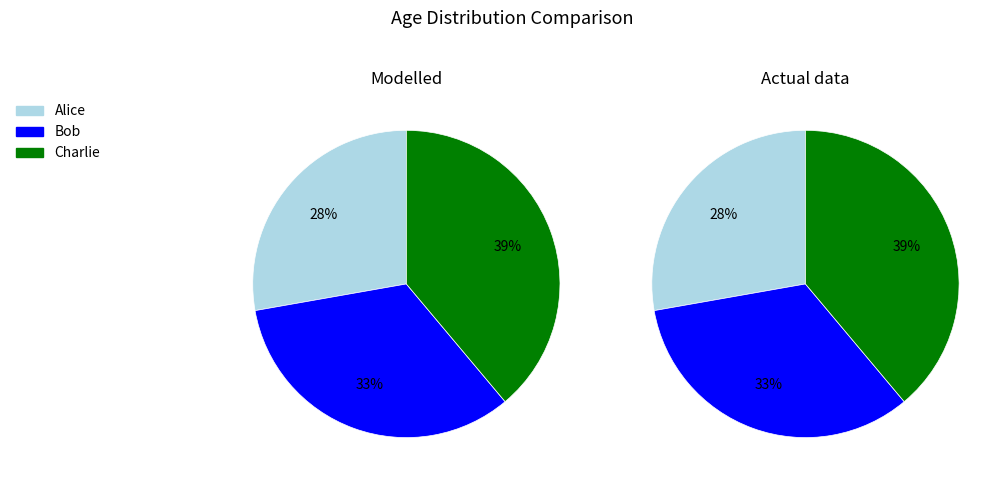

Which slice is the largest?

Charlie